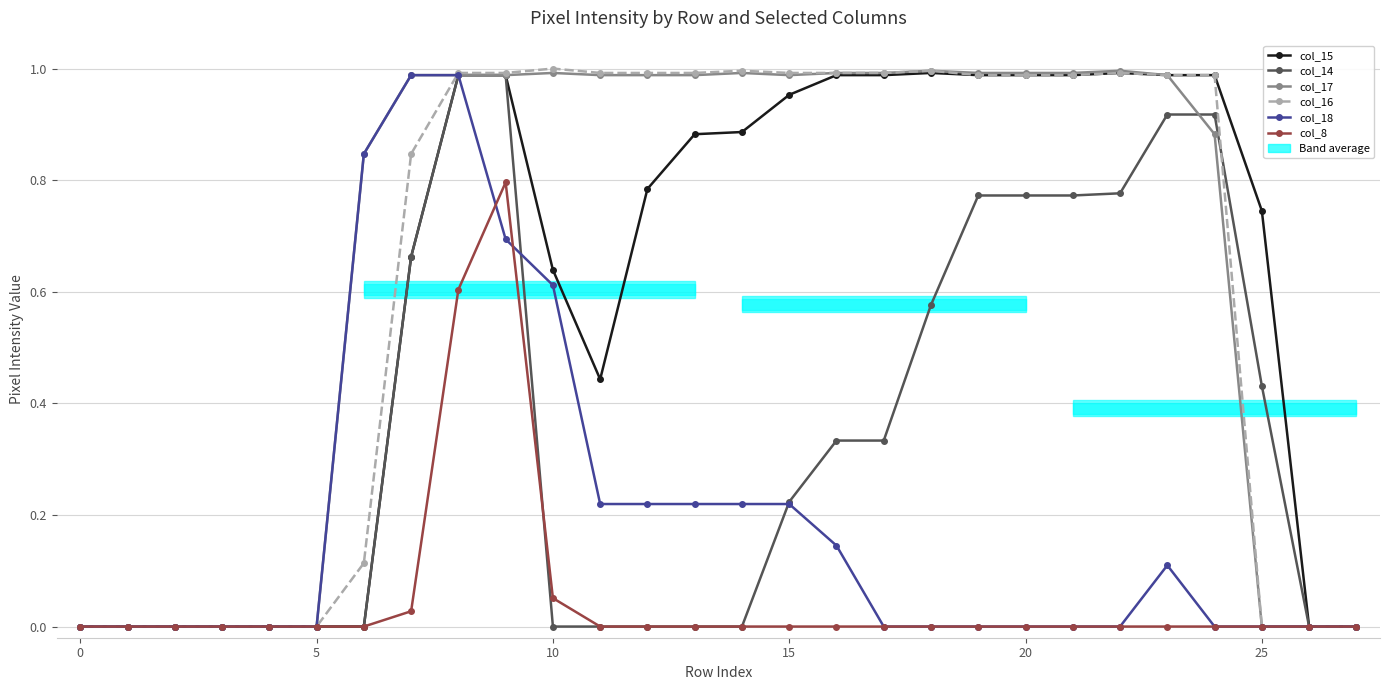

How many values in col_16 are above zero?

19